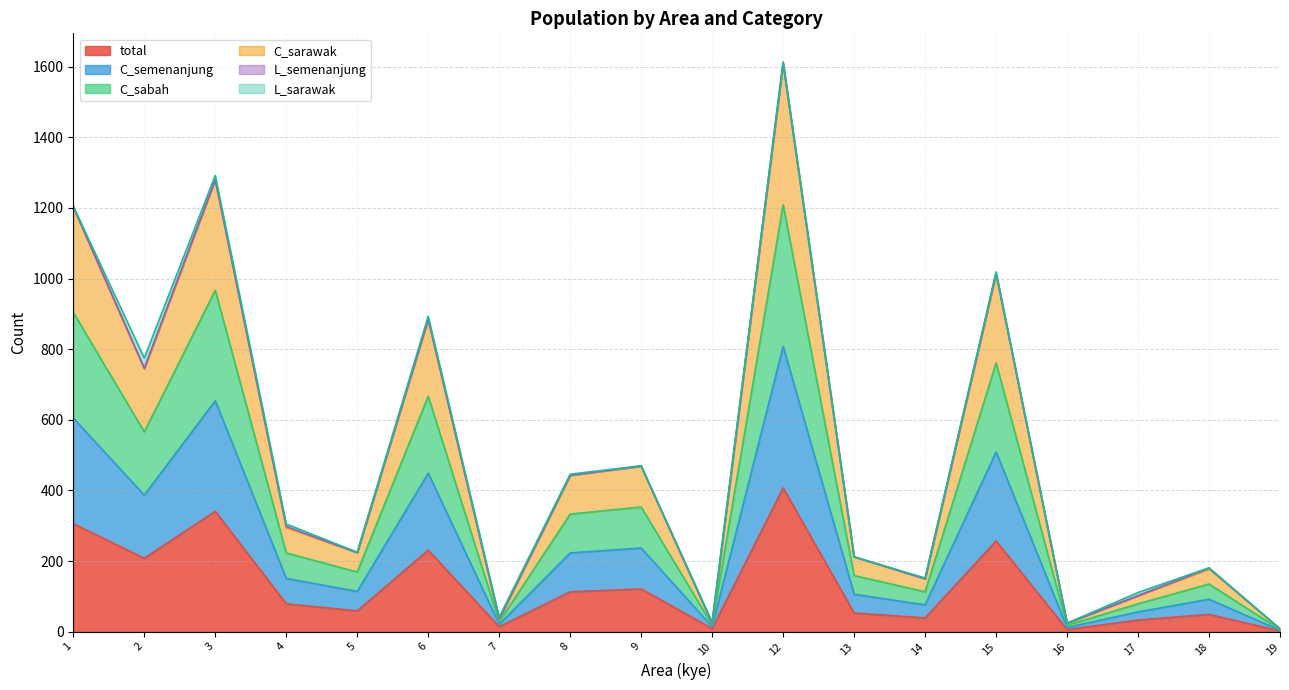

At which category does the chart reach its minimum across all series?

19